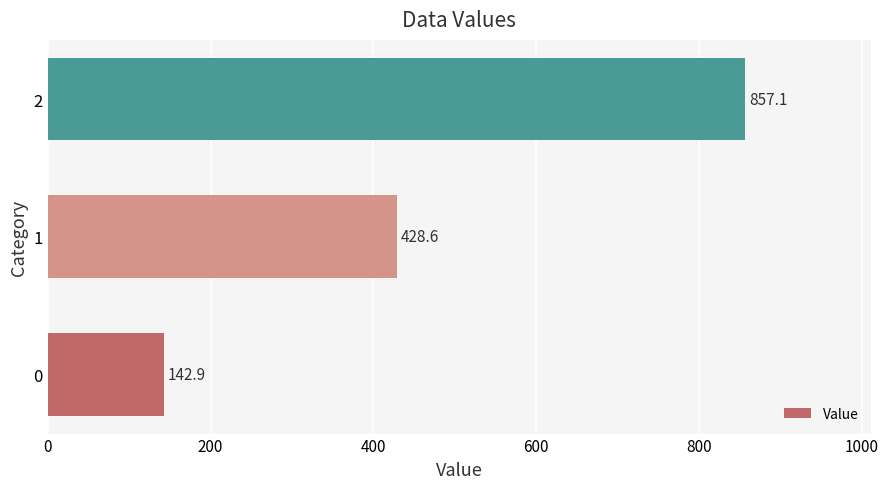

True or false: the data shows 428.6 at 1.

True